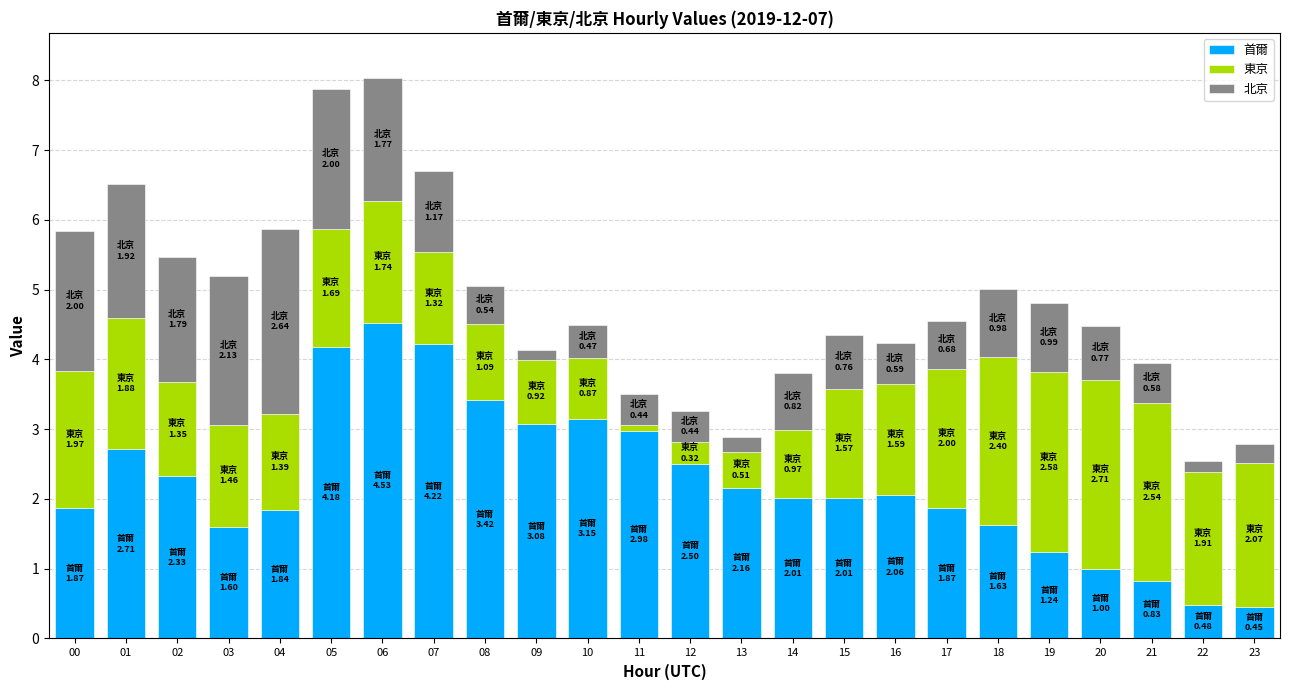

How many categories are shown in the chart?

24